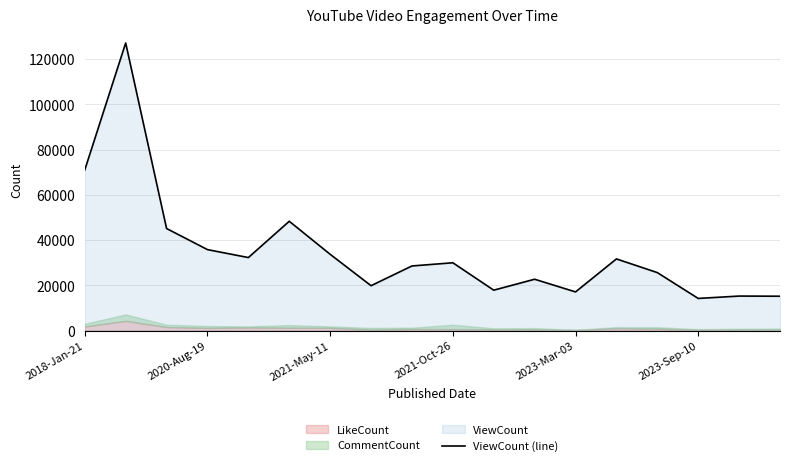

What is the highest value of the ViewCount (line) series?

127104